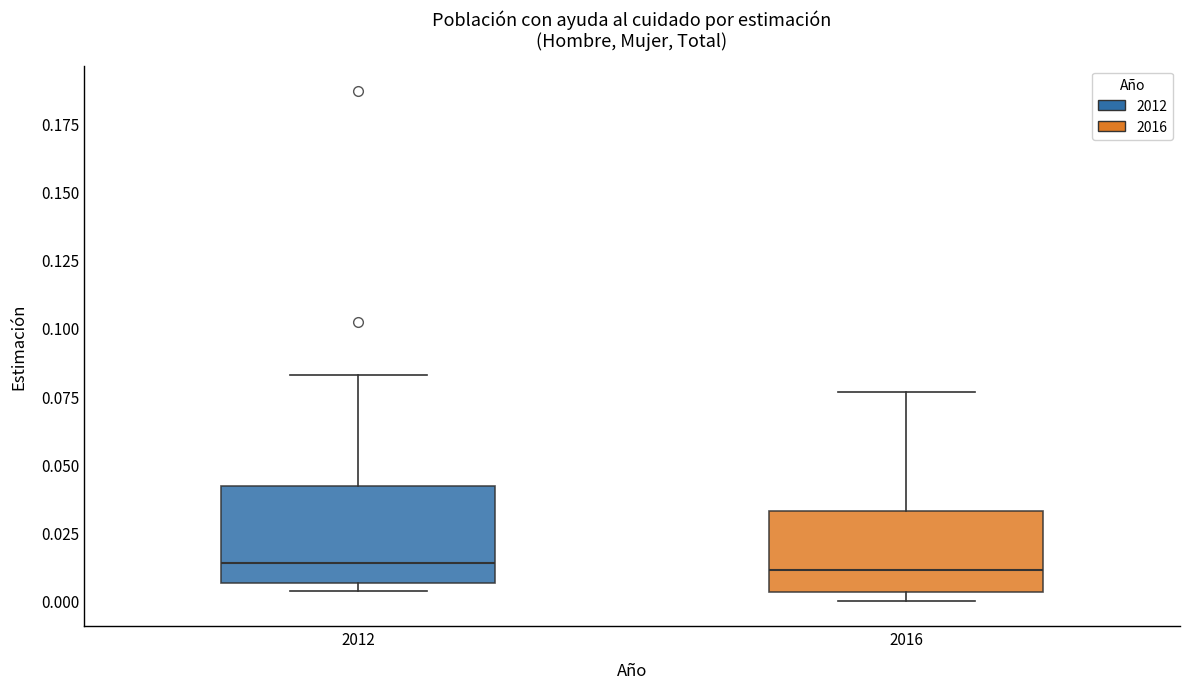

Reading left to right, read every box against the y-axis: the position of its median line, the range the box covers, and the ends of its whiskers. The values are not printed on the chart, so give them approximately, as read against the axis.

2012: median 0.015, box 0.005 to 0.040, whiskers 0.005 (just below the box's lower edge) to 0.085
2016: median 0.010, box 0.005 to 0.035, whiskers 0.000 to 0.075